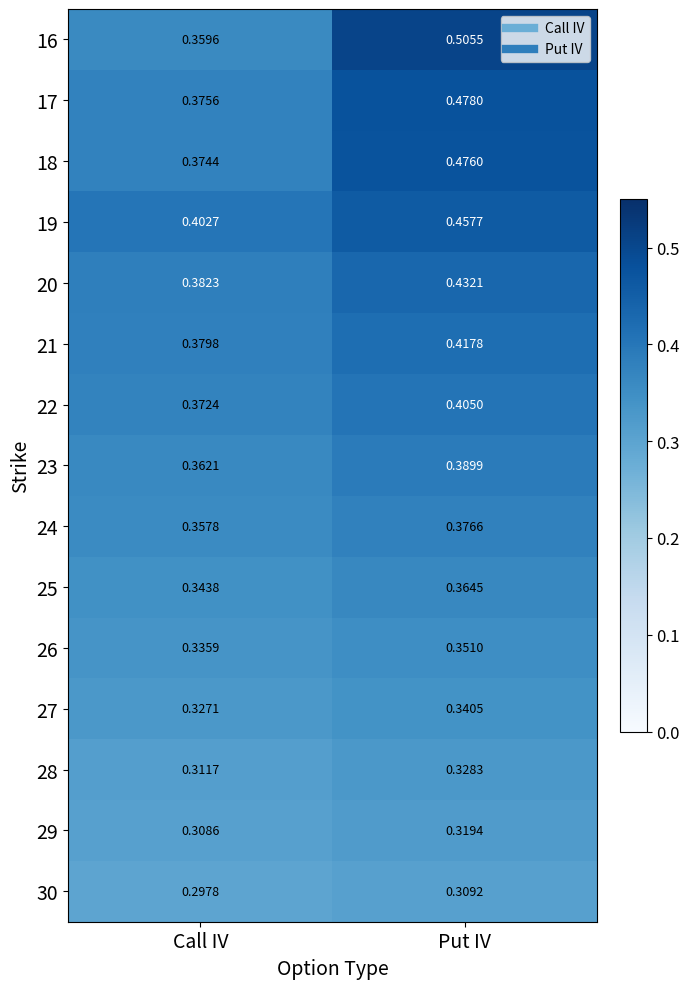

Where is 17 nearest to the value 0?

Call IV